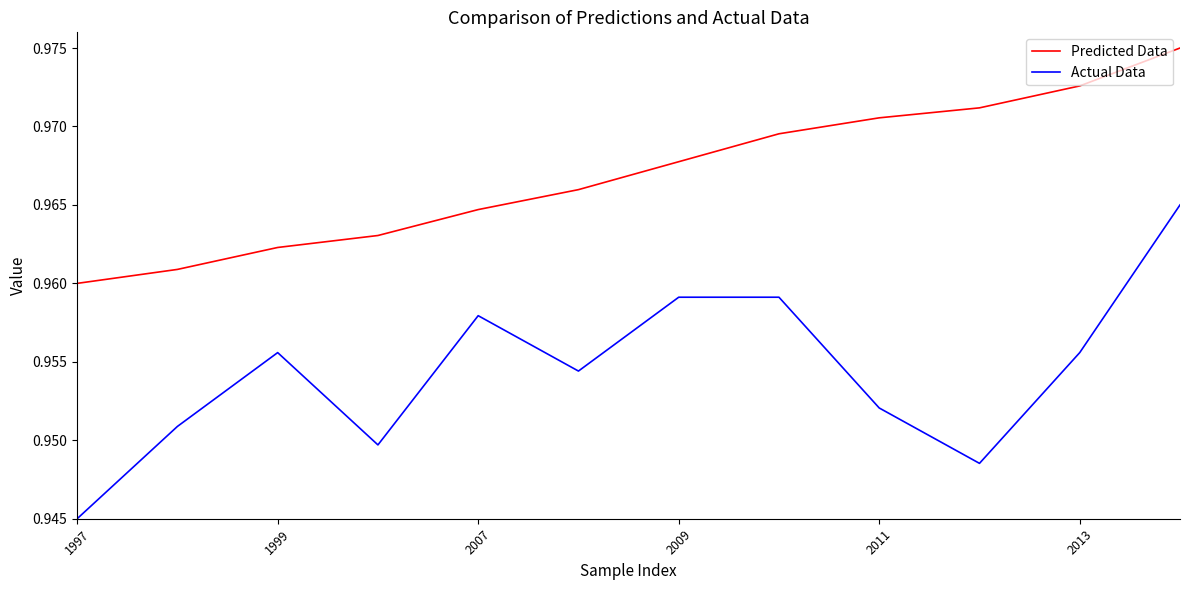

Which series has the widest spread of values?

Actual Data